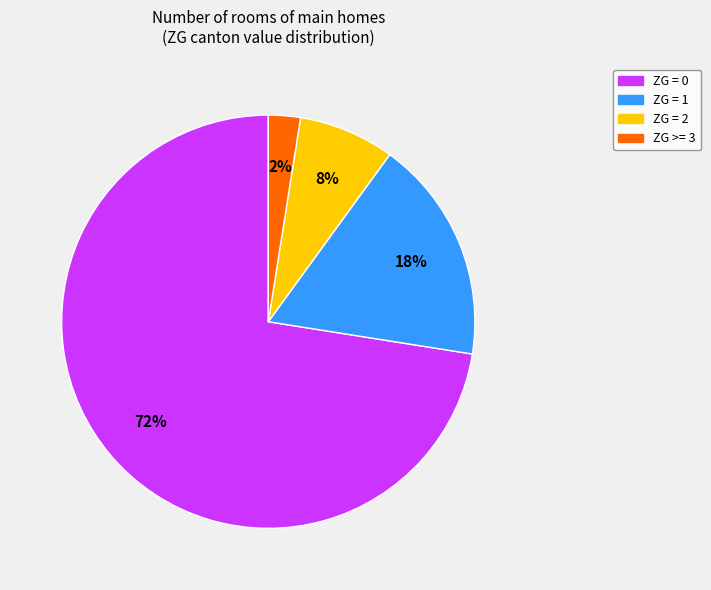

Is there any slice that represents more than half of the pie?

Yes